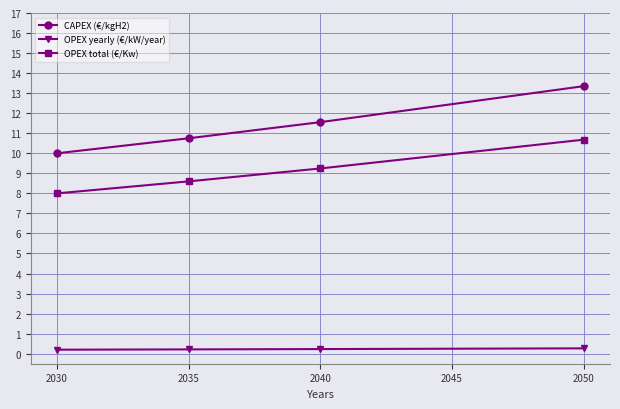

Which series has the largest range (max minus min)?

CAPEX (€/kgH2)